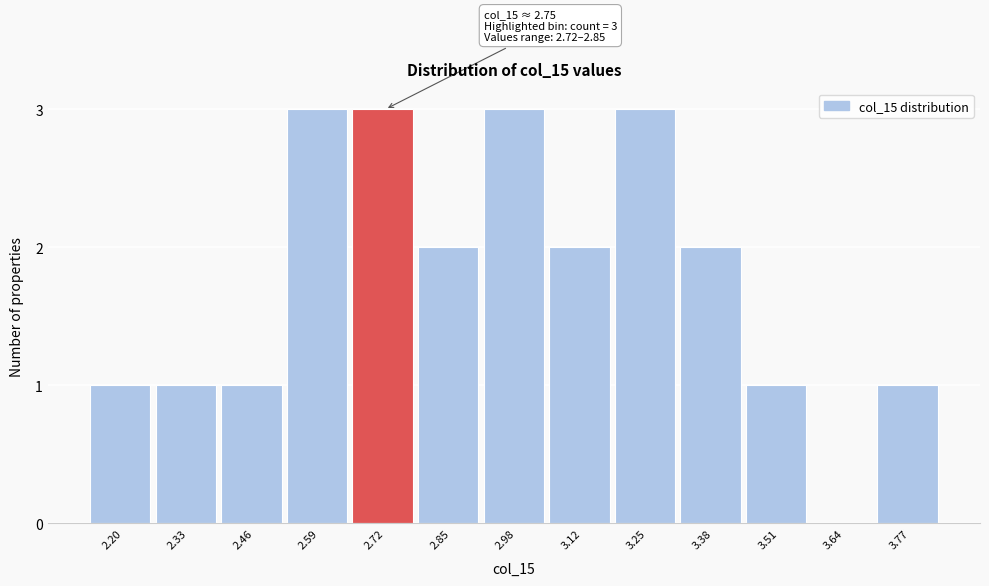

Reading left to right, transcribe all the data shown in this chart.

2.20=1	2.33=1	2.46=1	2.59=3	2.72=3	2.85=2	2.98=3	3.12=2	3.25=3	3.38=2	3.51=1	3.64=0	3.77=1